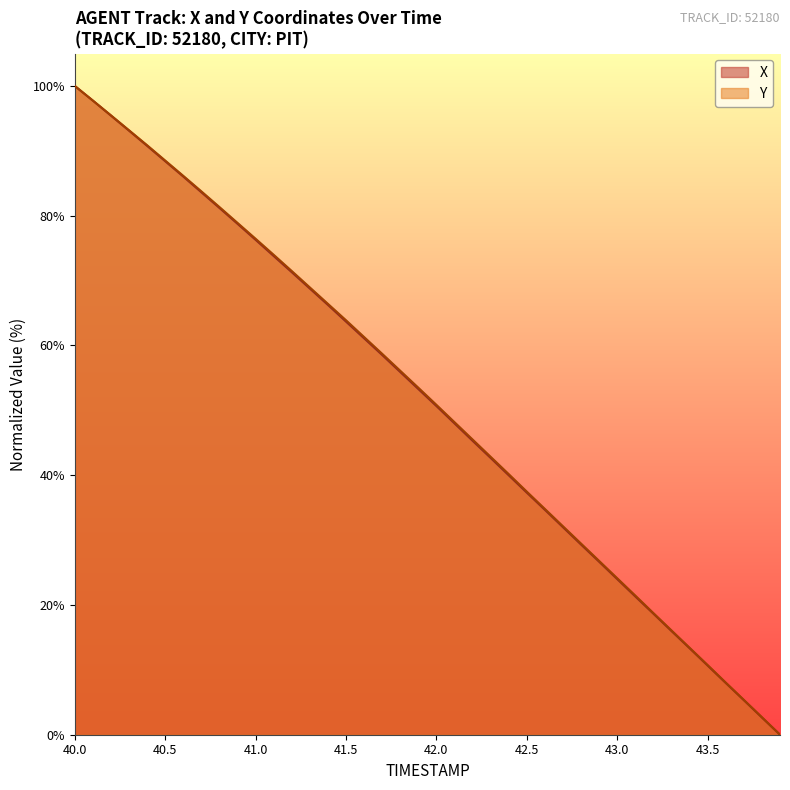

At which label does Y reach its peak?

40.0